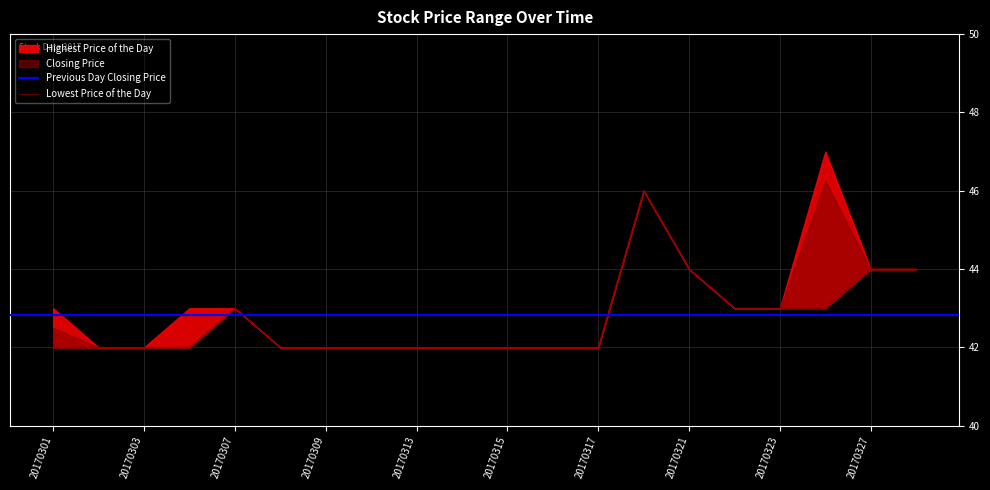

Which has a higher value, 20170323 or 20170315?

20170323